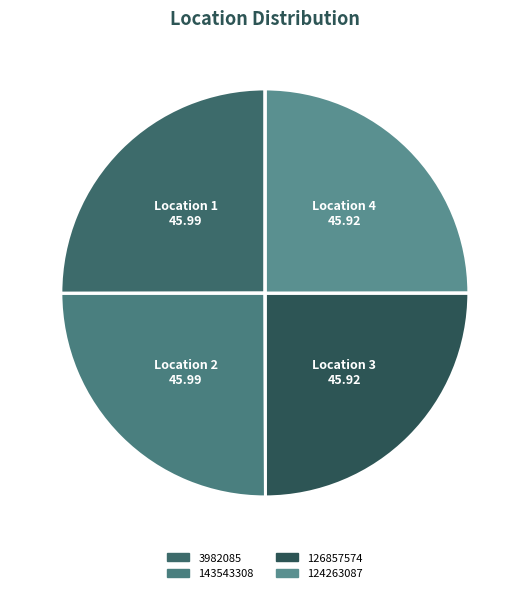

How many slices are in this pie chart?

4